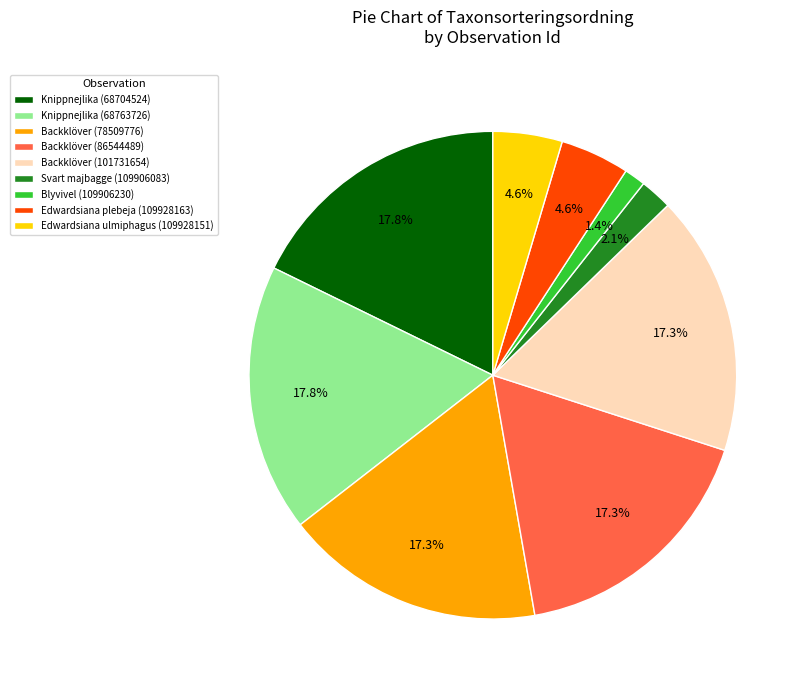

Combined, what portion of the pie is Edwardsiana plebeja (109928163) and Svart majbagge (109906083)?

6.7%